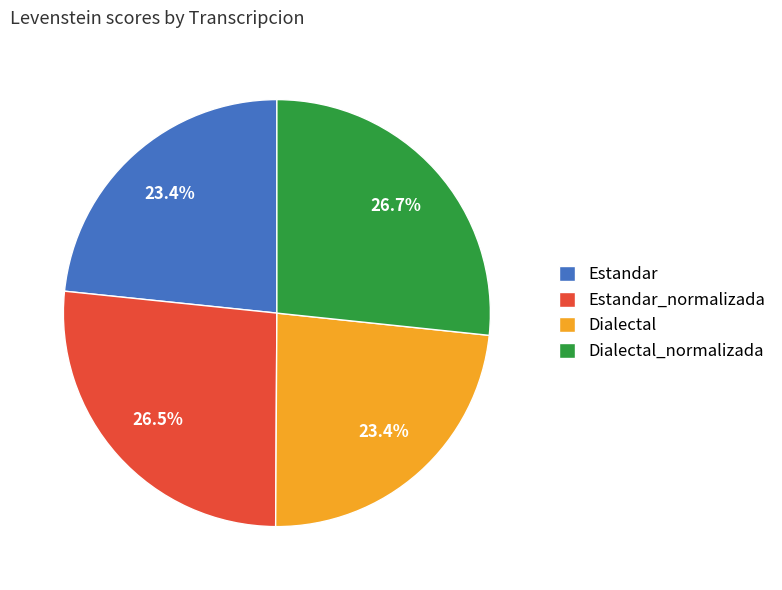

To the nearest percent, what is the difference between the Dialectal and Dialectal_normalizada slice percentages?

3%